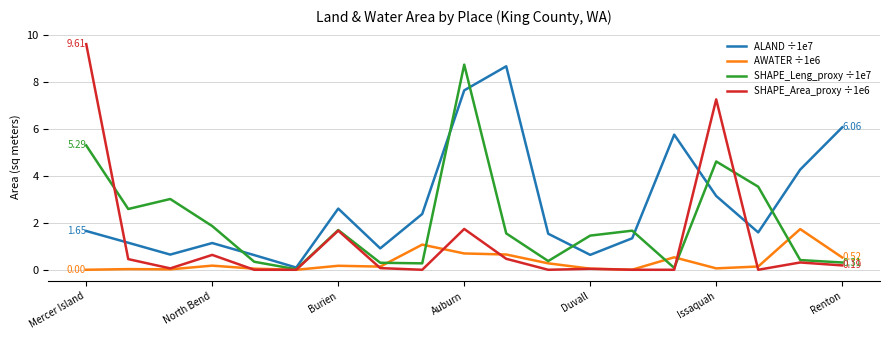

Which series has the largest range (max minus min)?

SHAPE_Area_proxy ÷1e6